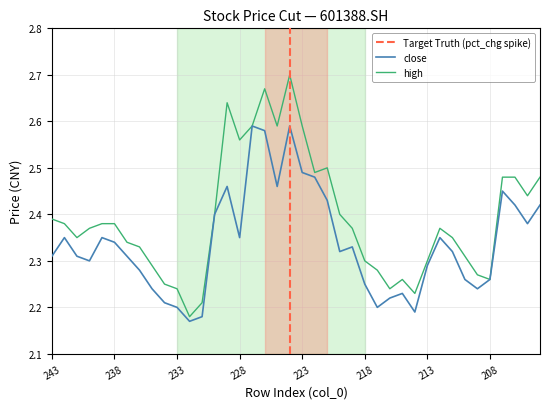

List the series in order of their peak value, lowest first.

close, high